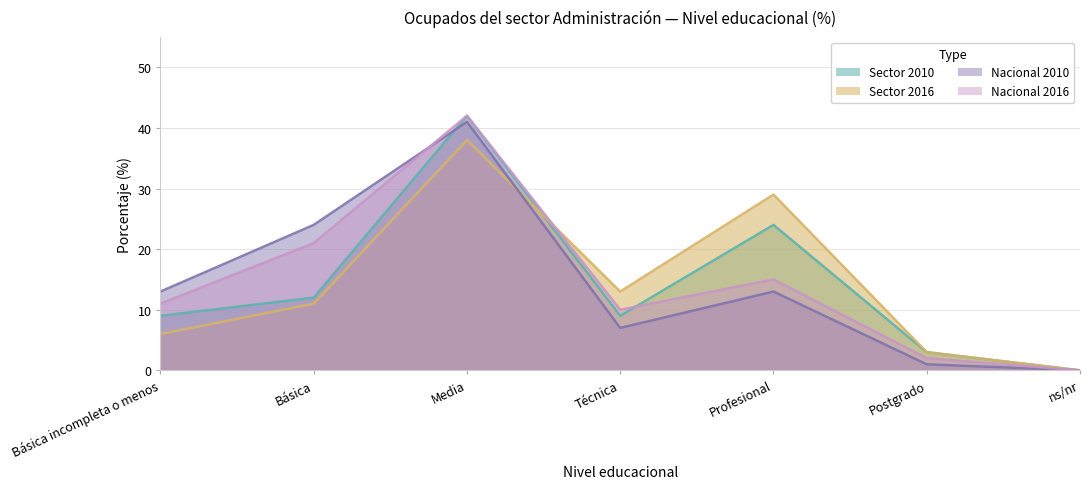

What is the sum of all Nacional 2010 values?

99